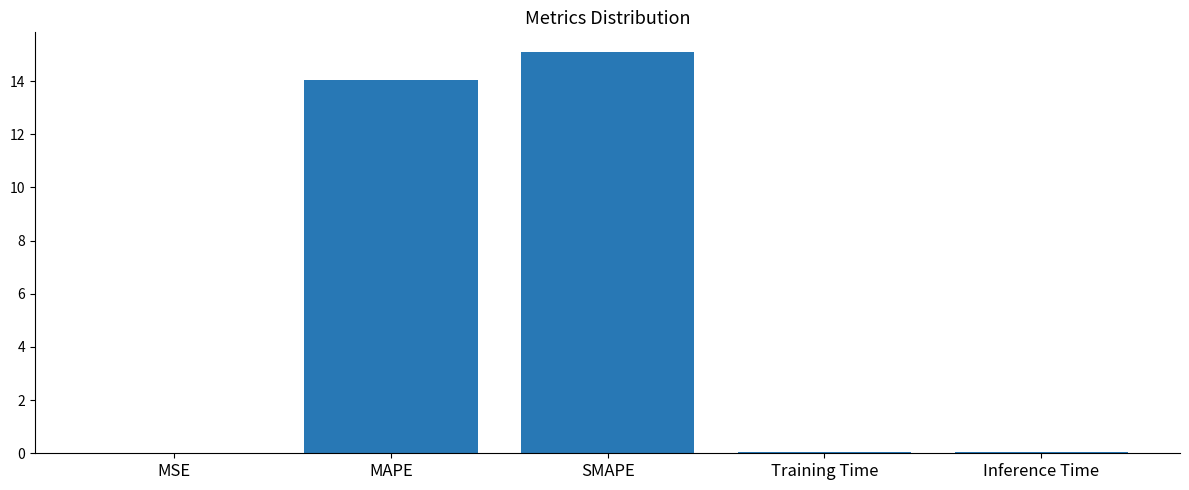

The chart shows a value of 15.1 at SMAPE. True or false?

True